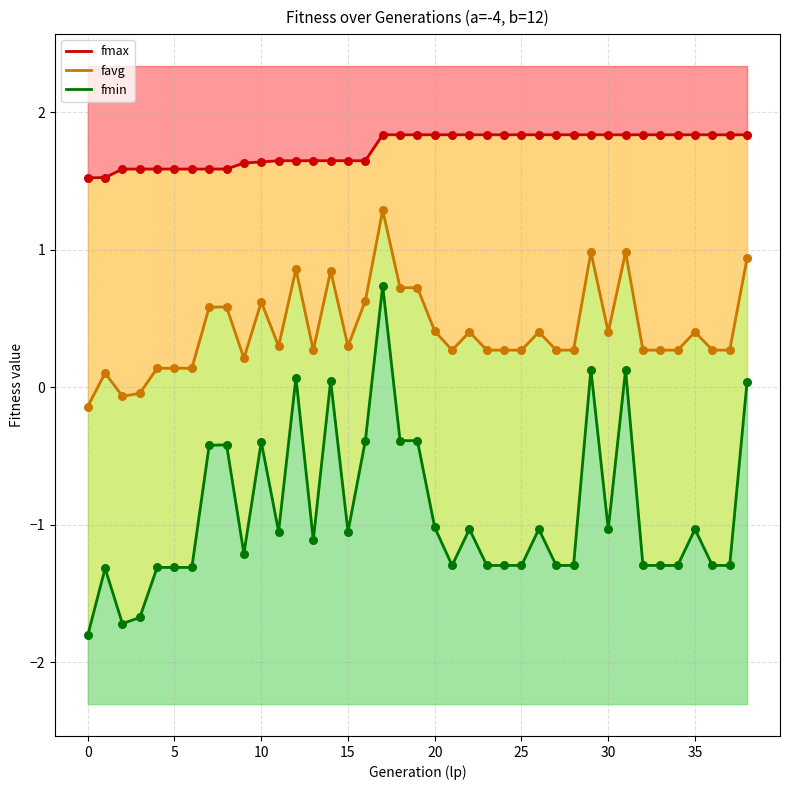

Which series has the largest total across all categories?

fmax